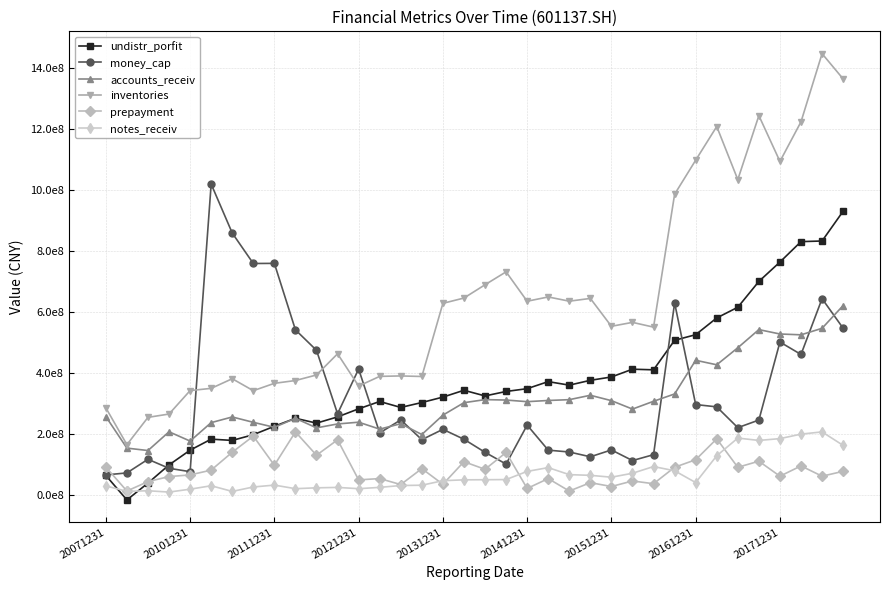

In notes_receiv, how many points are lower than both neighbors (excluding endpoints)?

8